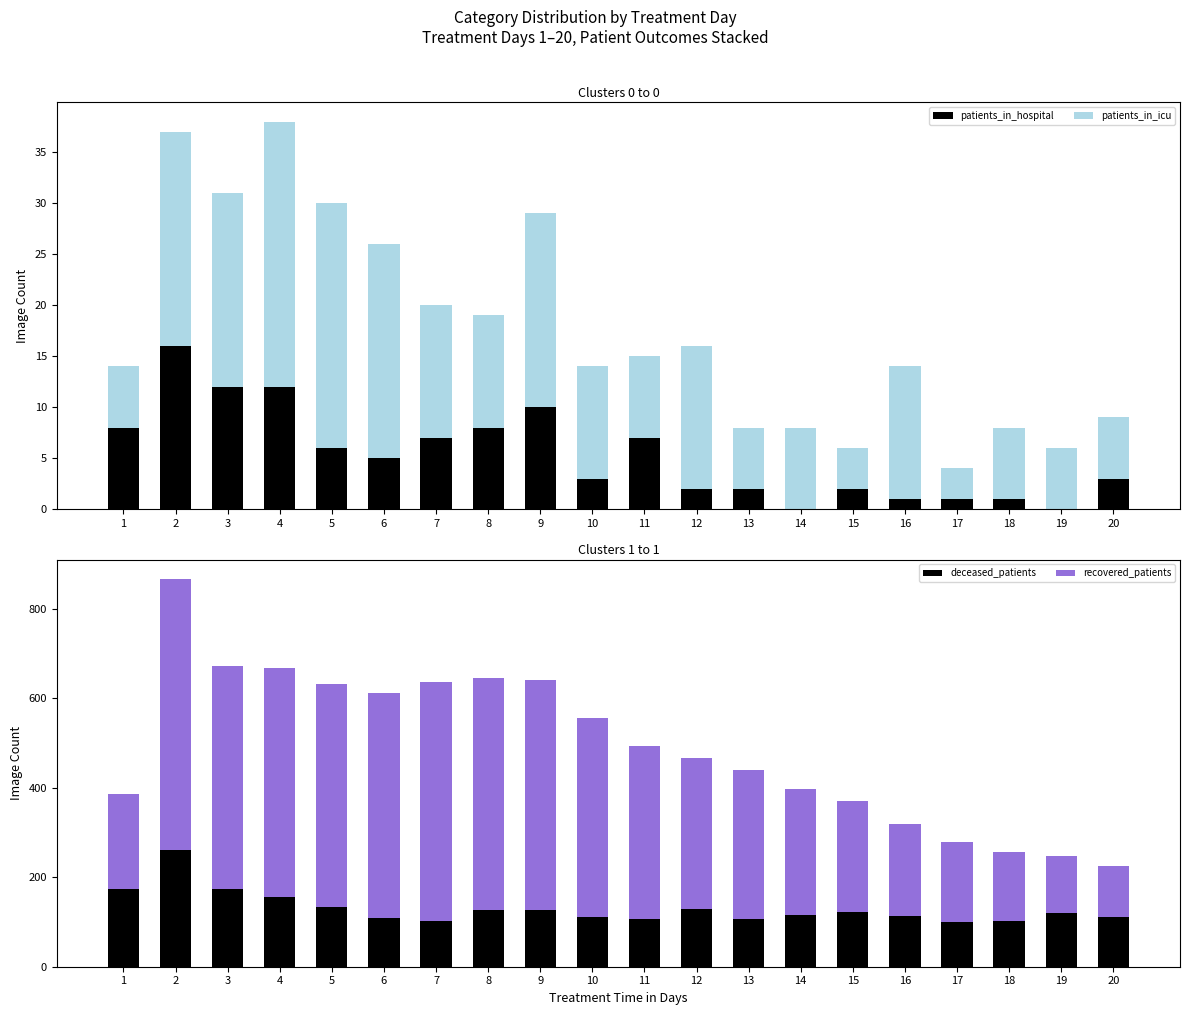

Which series has the largest range (max minus min)?

recovered_patients